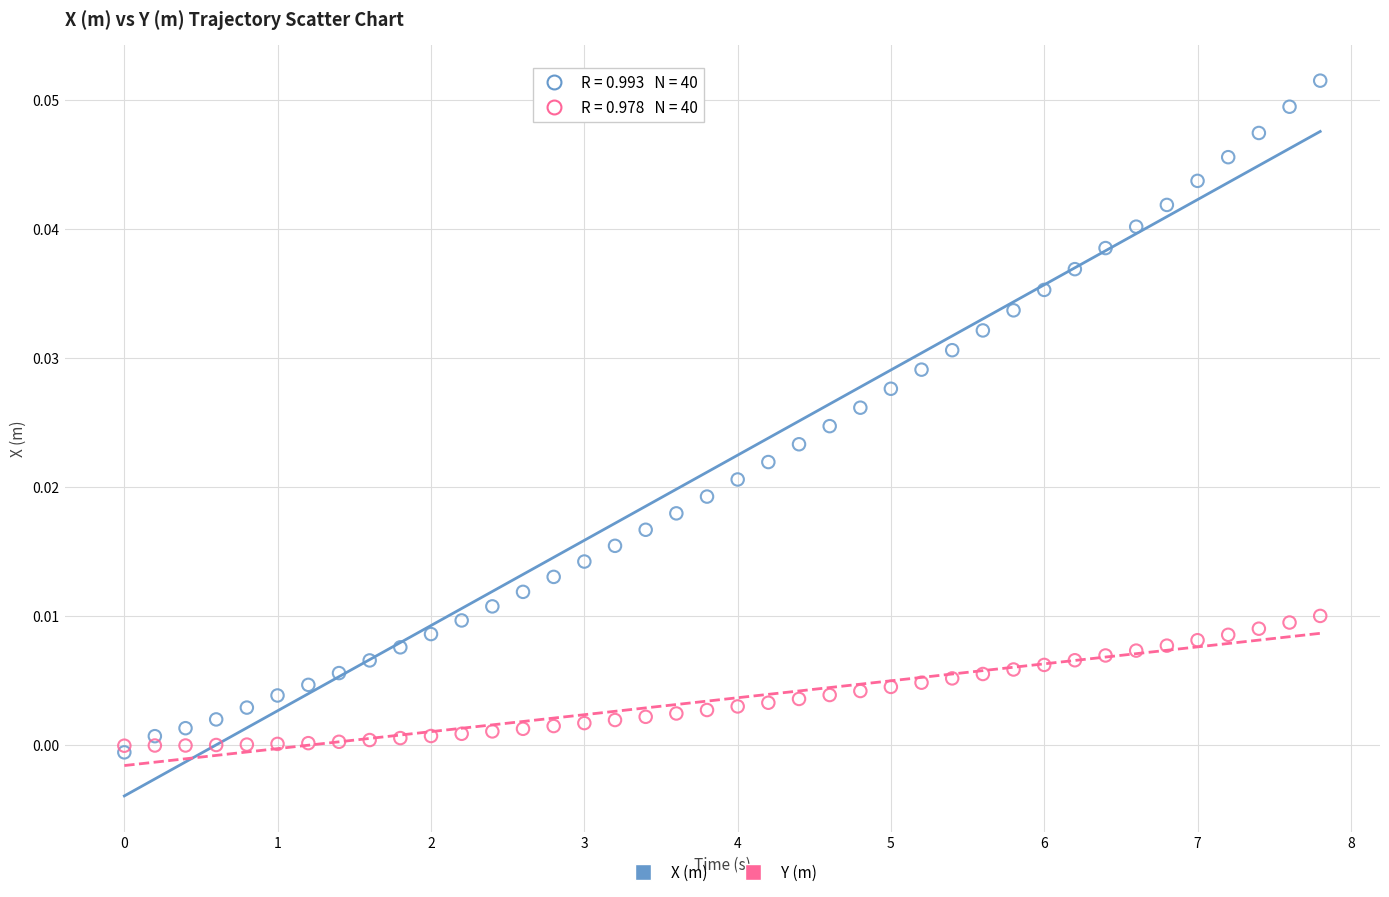

Which series contains the lowest Y value?

X (m)